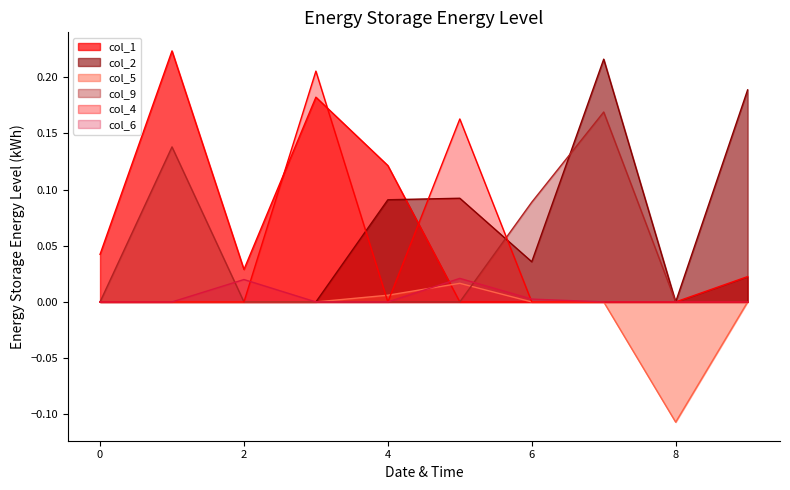

Is it true that col_6 equals 0.0 at 6?

False